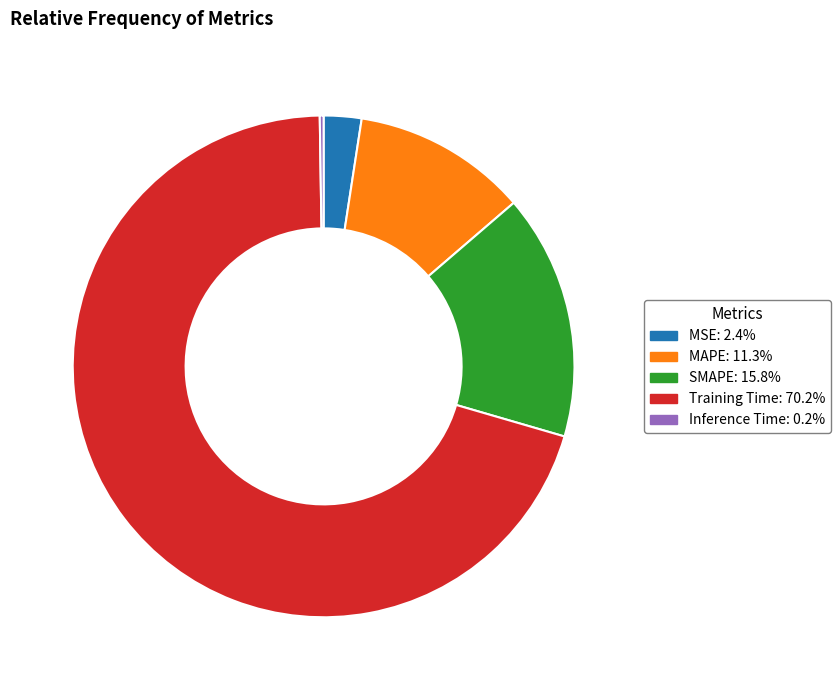

Does any single category account for the majority?

Yes